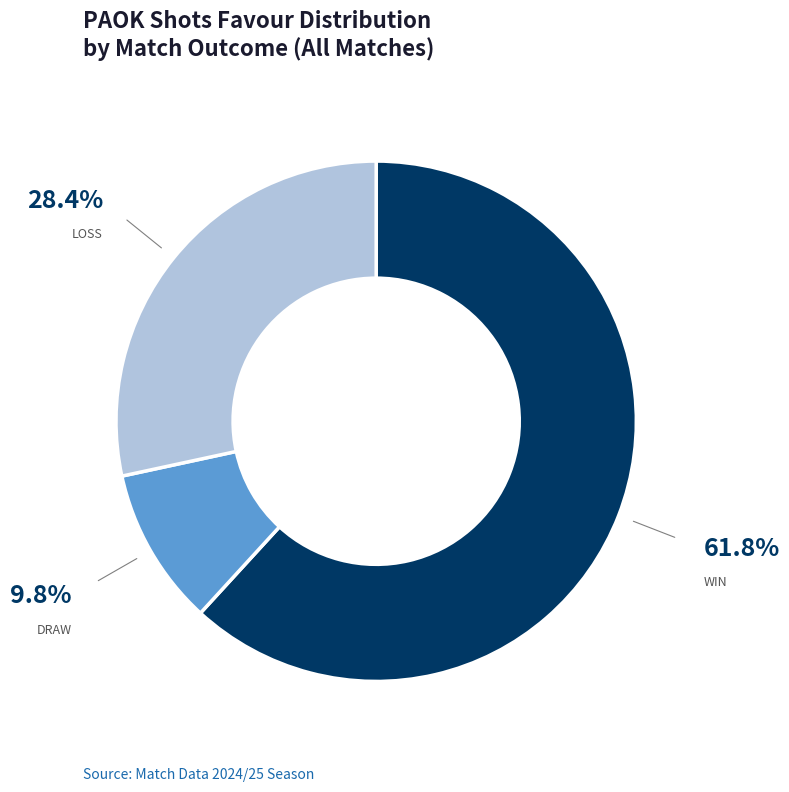

Is there any slice that represents more than half of the pie?

Yes